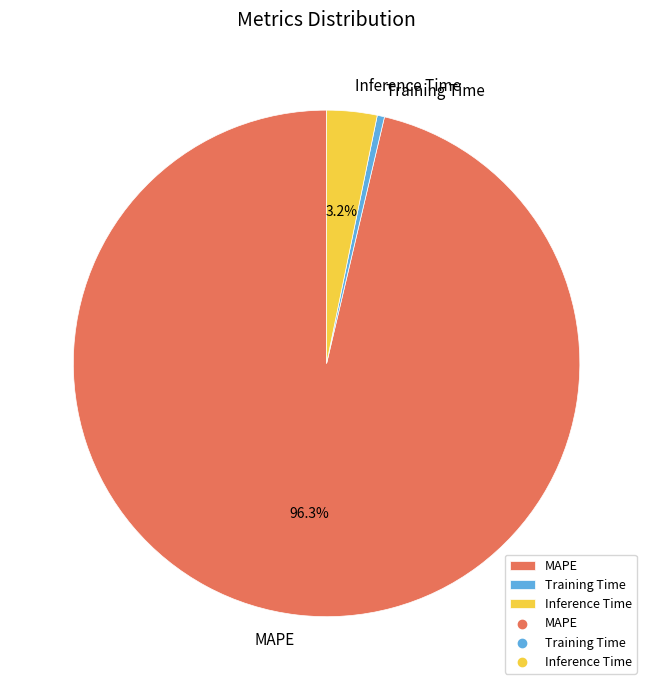

What percentage is the Inference Time slice, to the nearest percent?

3%